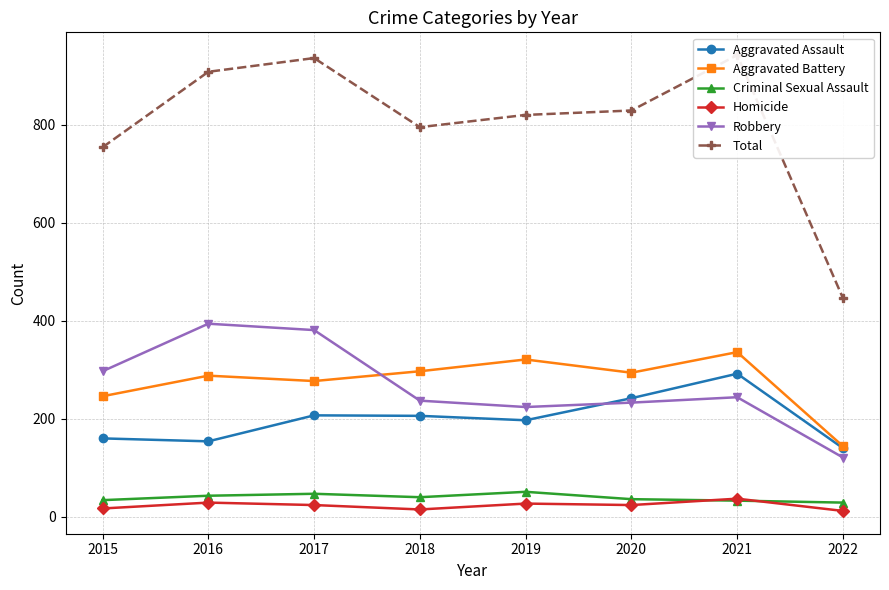

Where does the Homicide series first go above 24?

2016